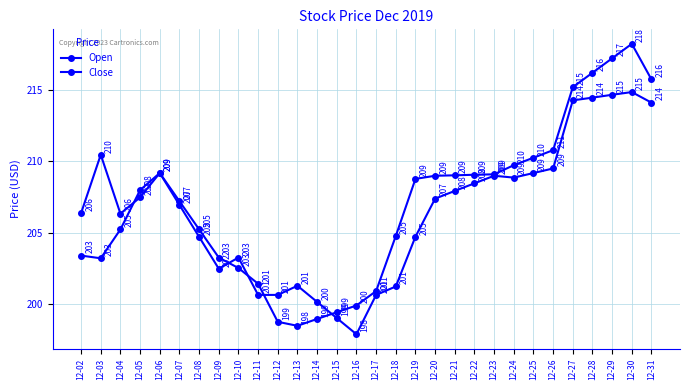

What is the maximum value for Open?

218.2